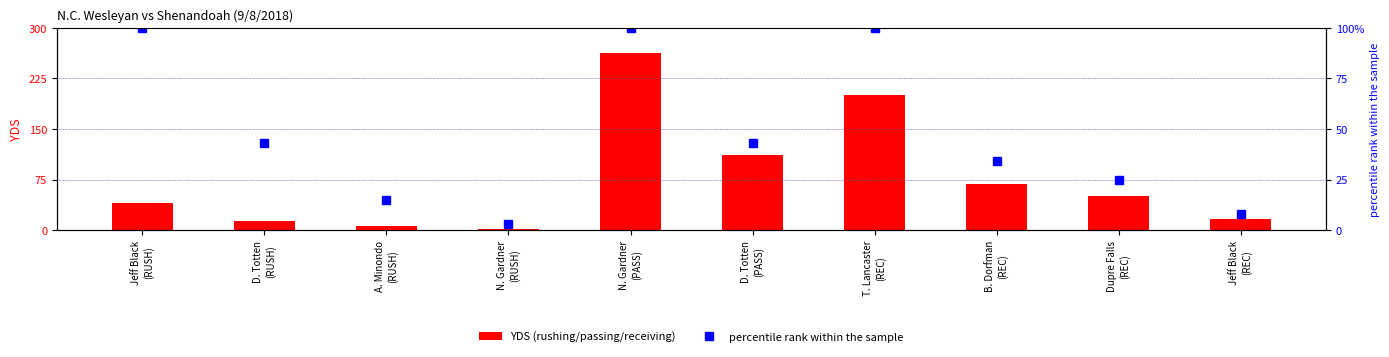

How many data points in Rushing/Passing/Receiving YDS are above 50?

4